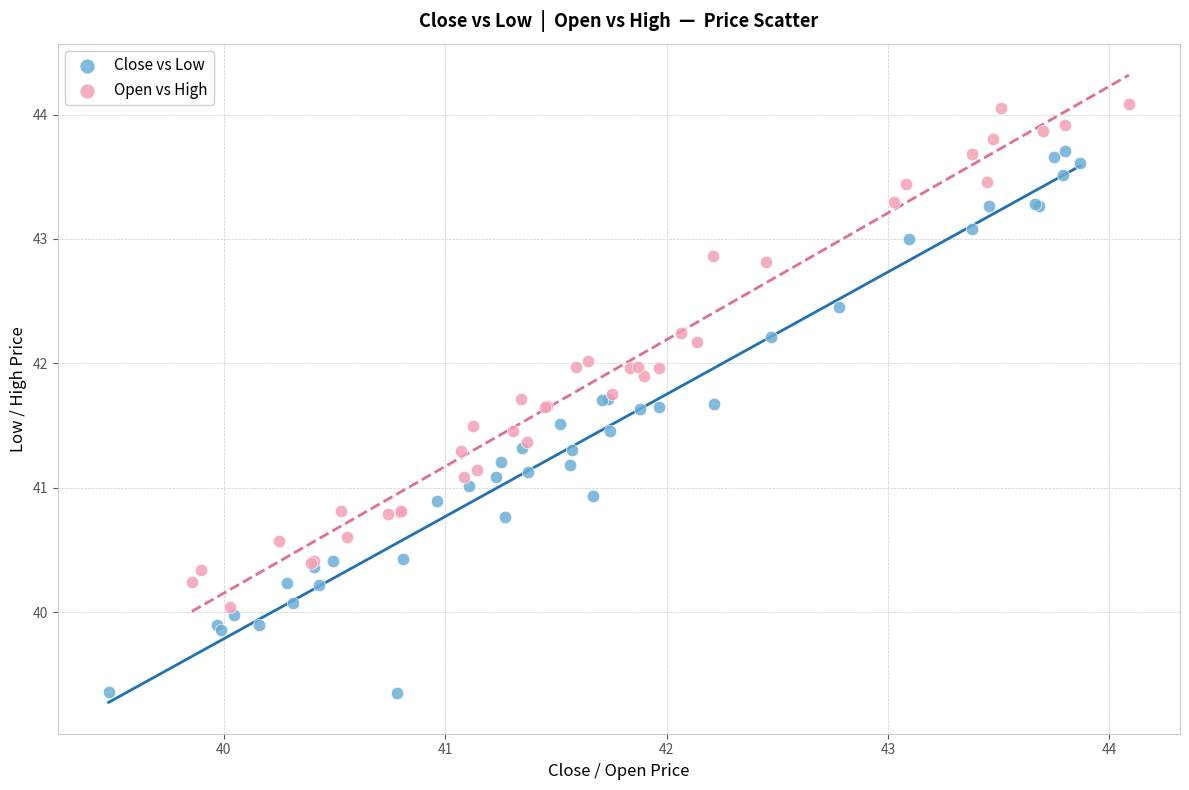

Which series has the widest spread of Y values?

Close vs Low